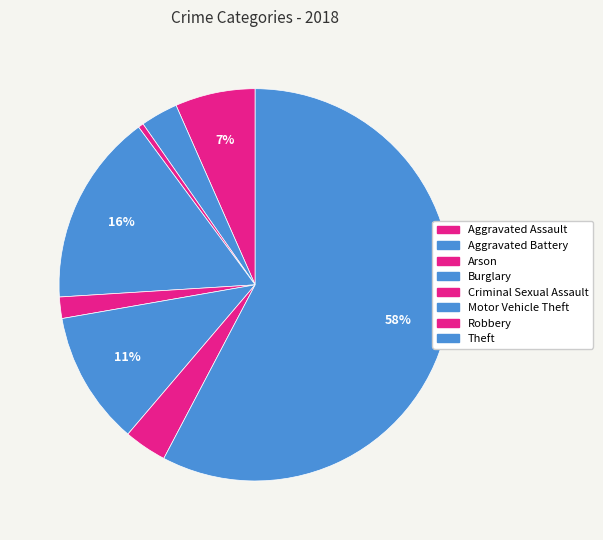

The Aggravated Assault slice represents 18% of the pie. True or false?

False